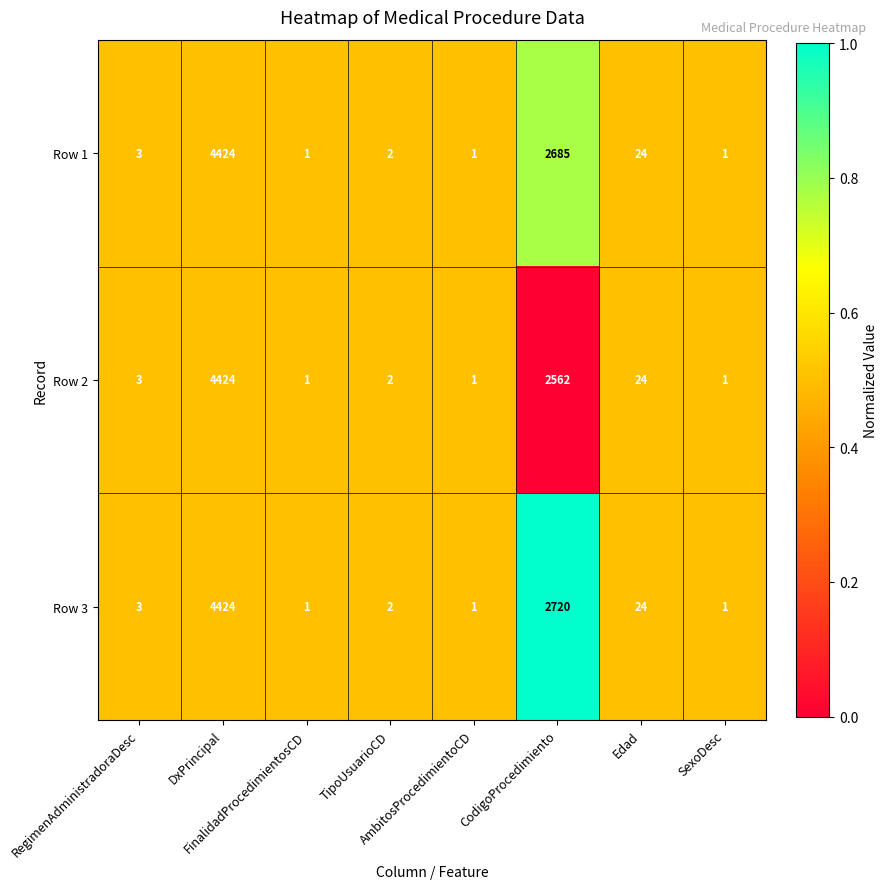

What is the greatest value displayed?

4424